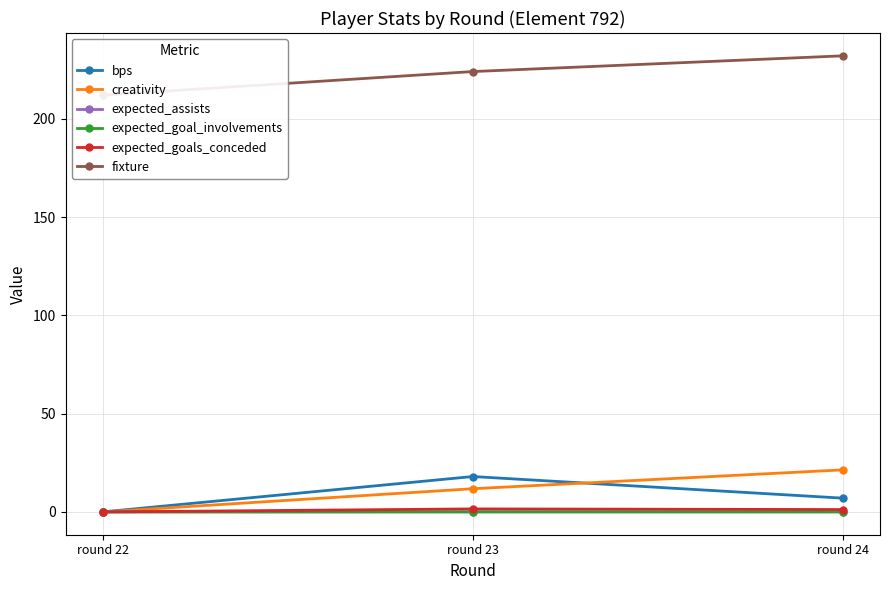

At round 23, list the series in order from largest to smallest.

fixture, bps, creativity, expected_goals_conceded, expected_assists, expected_goal_involvements